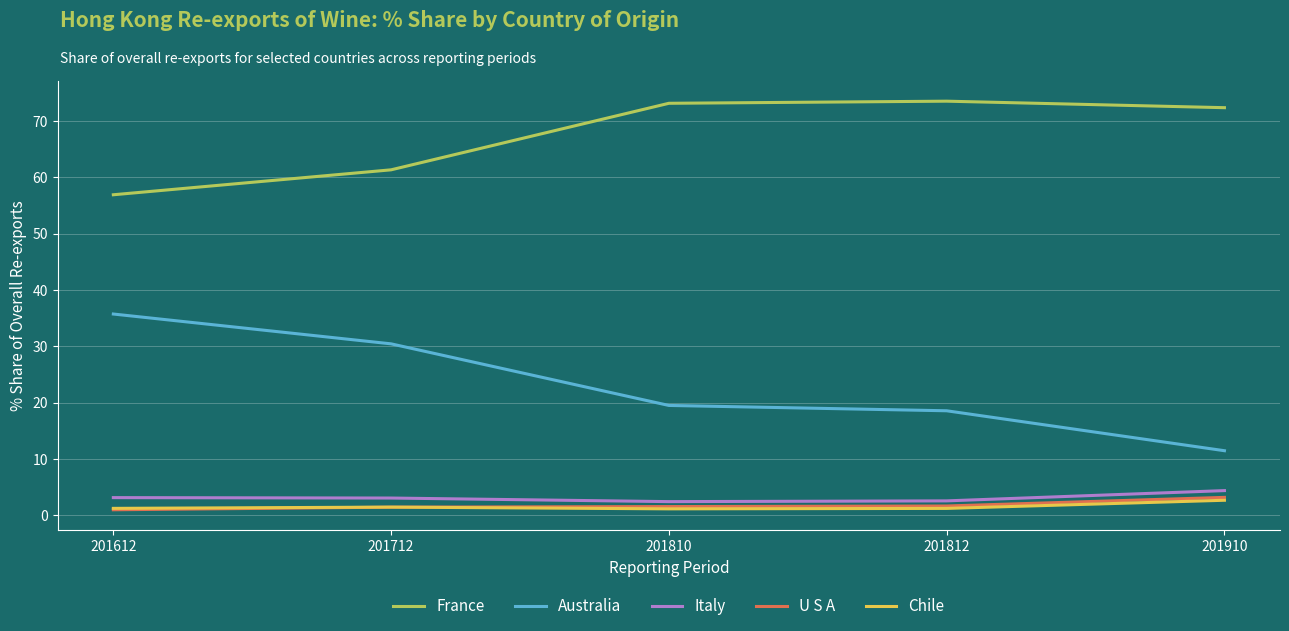

True or false: France and Australia cross at least once.

False